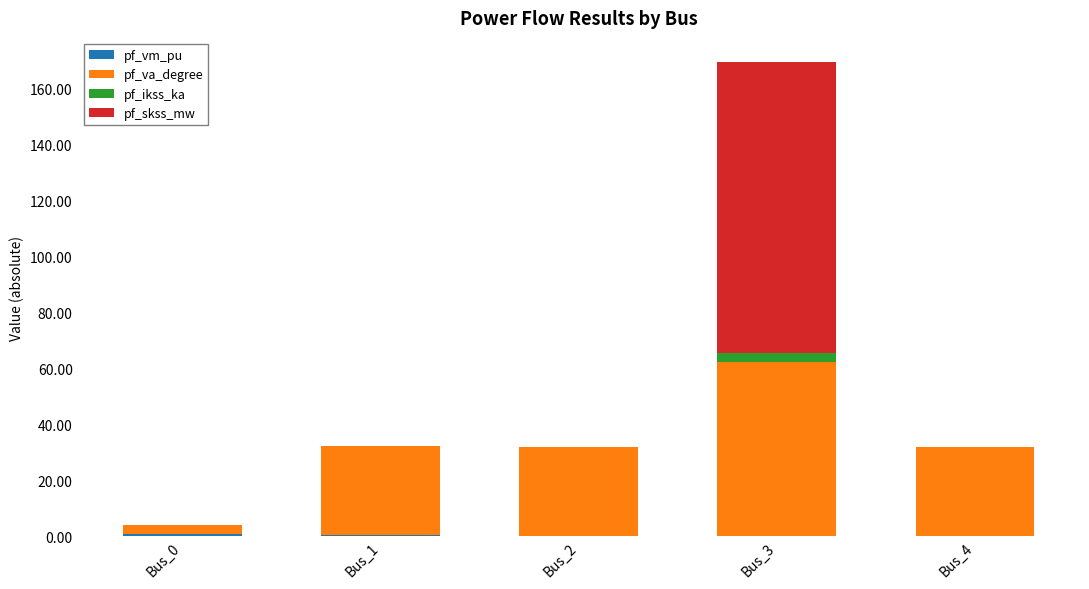

At which category is the sum across all series the highest?

Bus_3